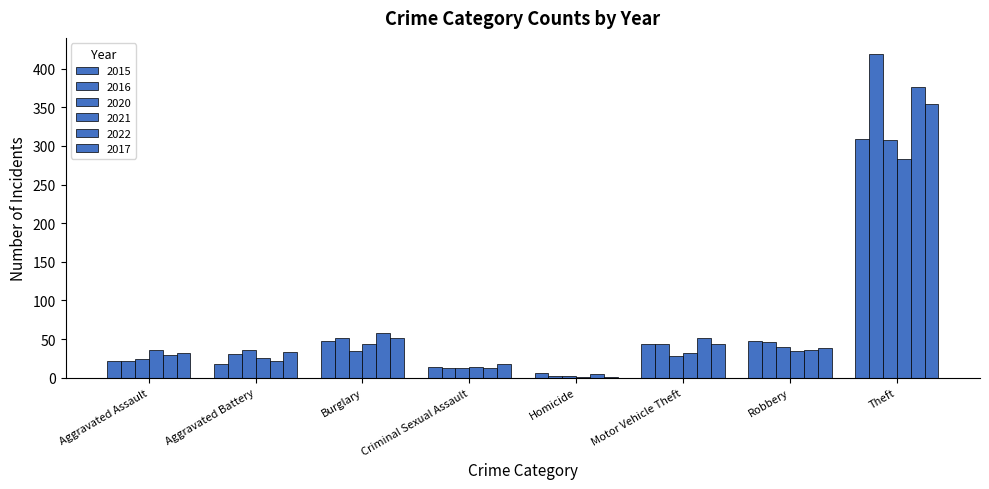

Are the bars horizontal?

No